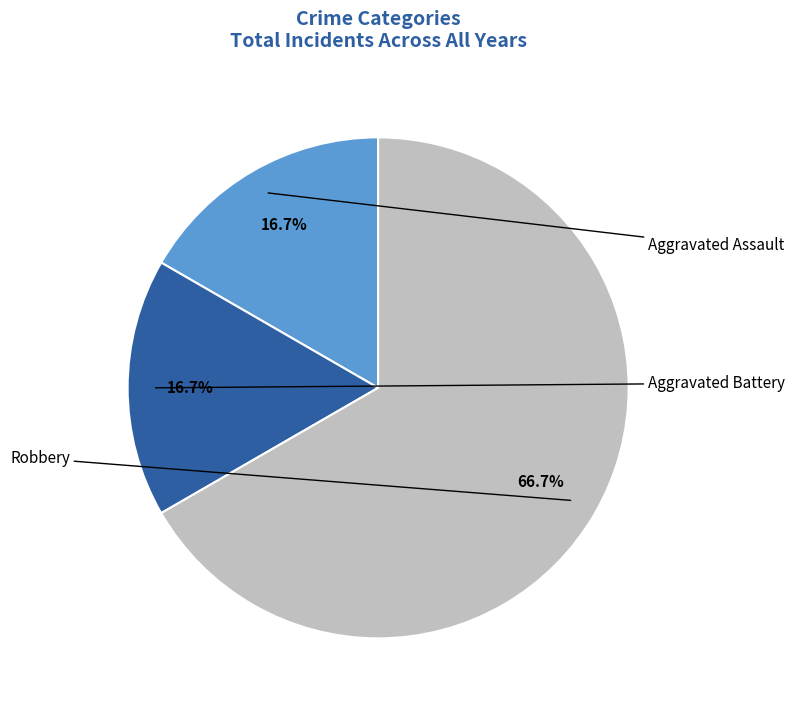

What percentage is the Aggravated Assault slice, to the nearest percent?

17%